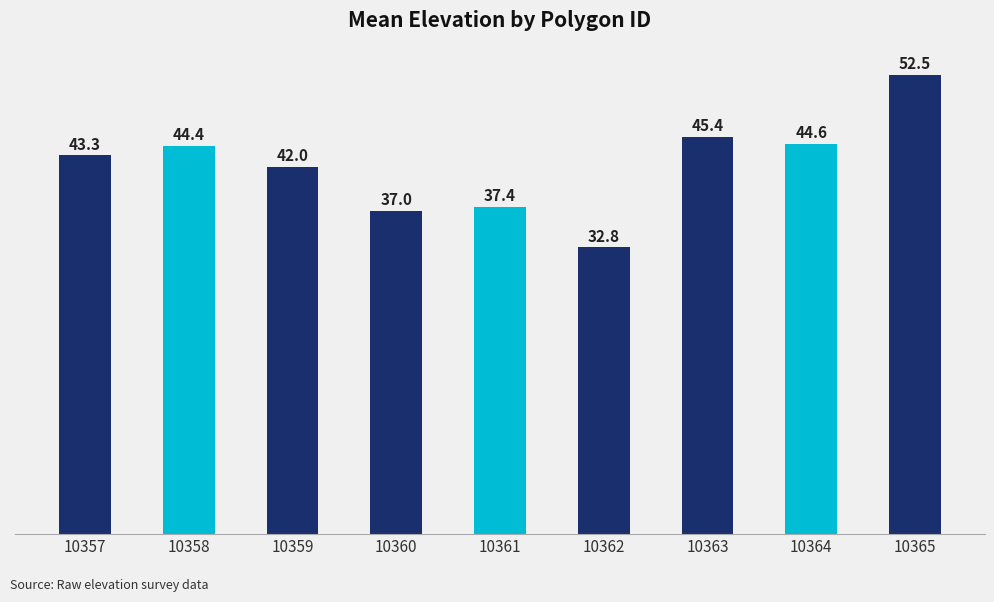

Is it true that the value at 10359 is 73.5?

False